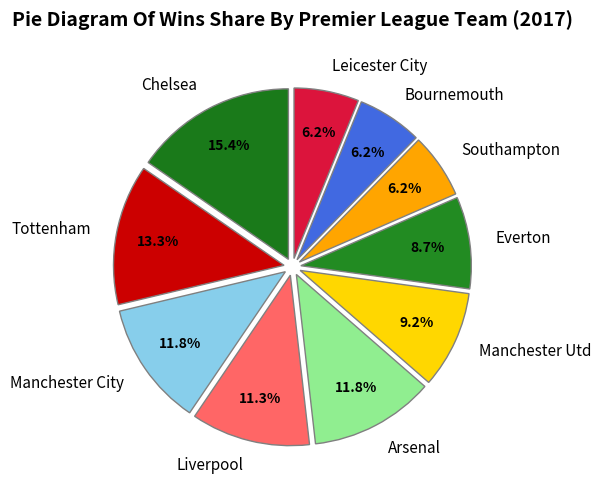

To the nearest percent, what is the difference between the largest and smallest slice percentages?

9%